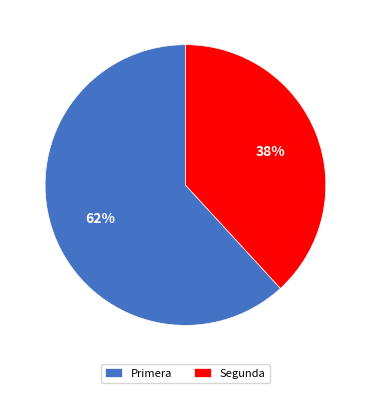

Count the number of slices in the pie.

2